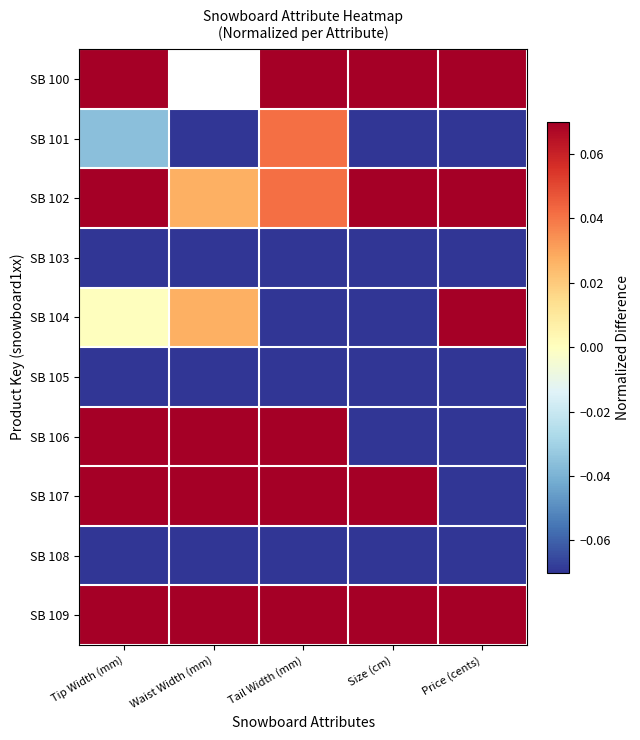

The SB 108 series shows -0.5 at Waist Width (mm). True or false?

False